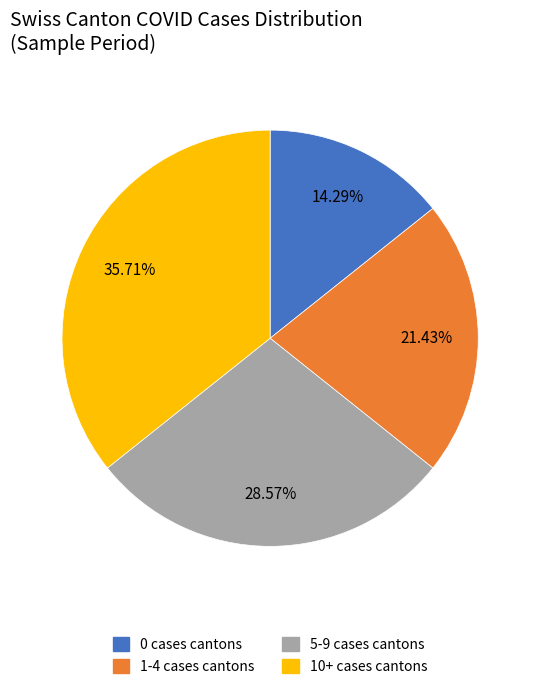

Does any single category account for the majority?

No